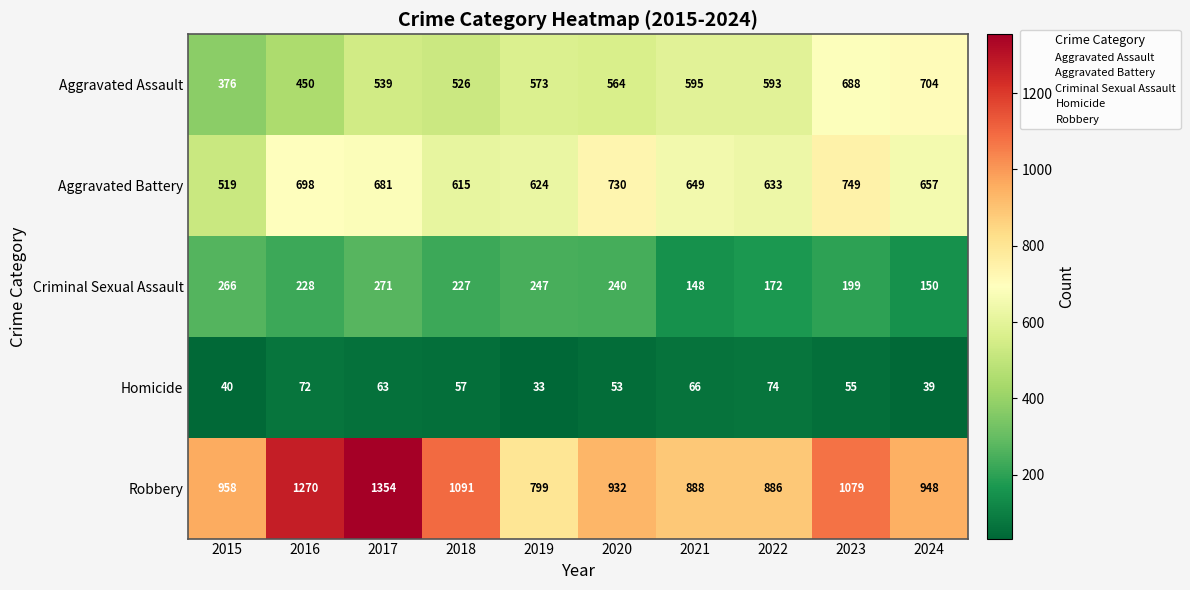

Which label corresponds to the largest value in the chart?

2017